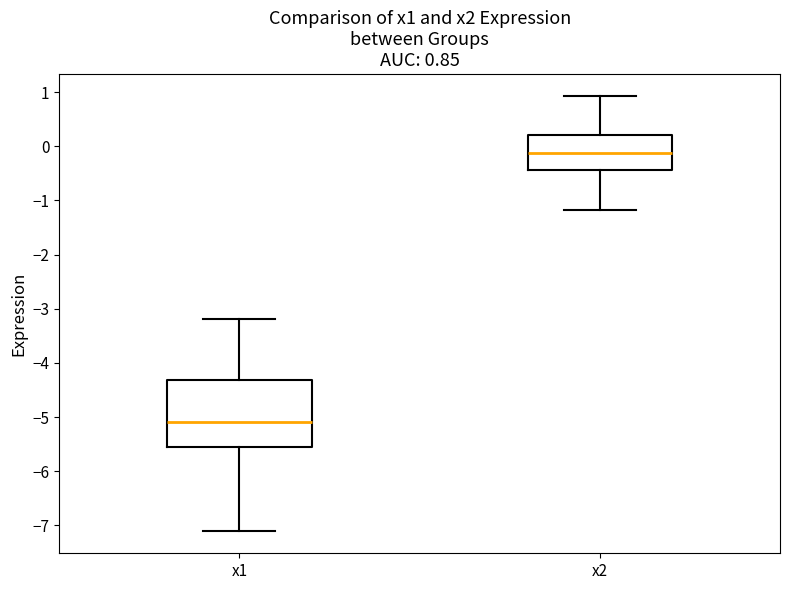

Which box is the tallest, from its lower edge to its upper edge?

x1